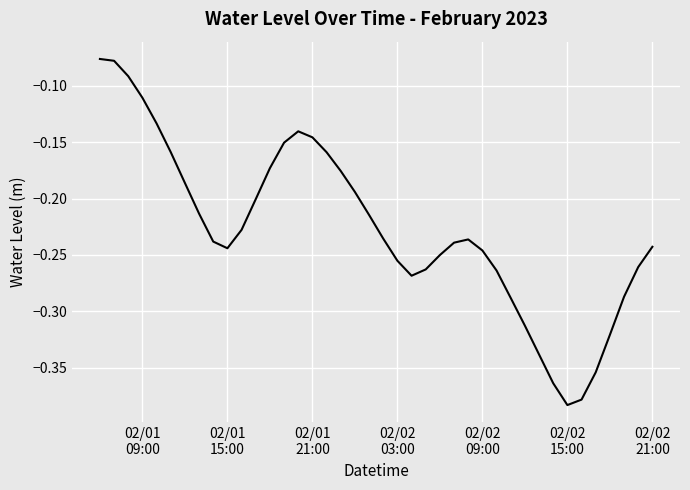

Which label corresponds to the largest value in the chart?

02/01
09:00